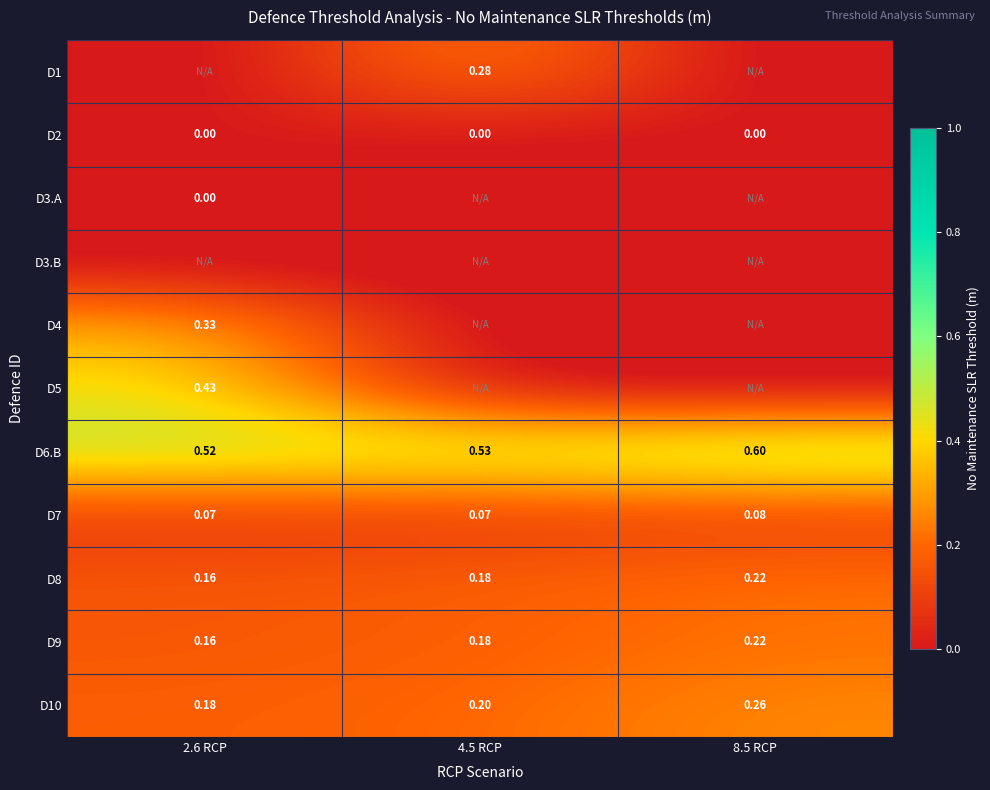

Is the value of D8 at 8.5 RCP greater than the value of D6.B at 2.6 RCP?

No